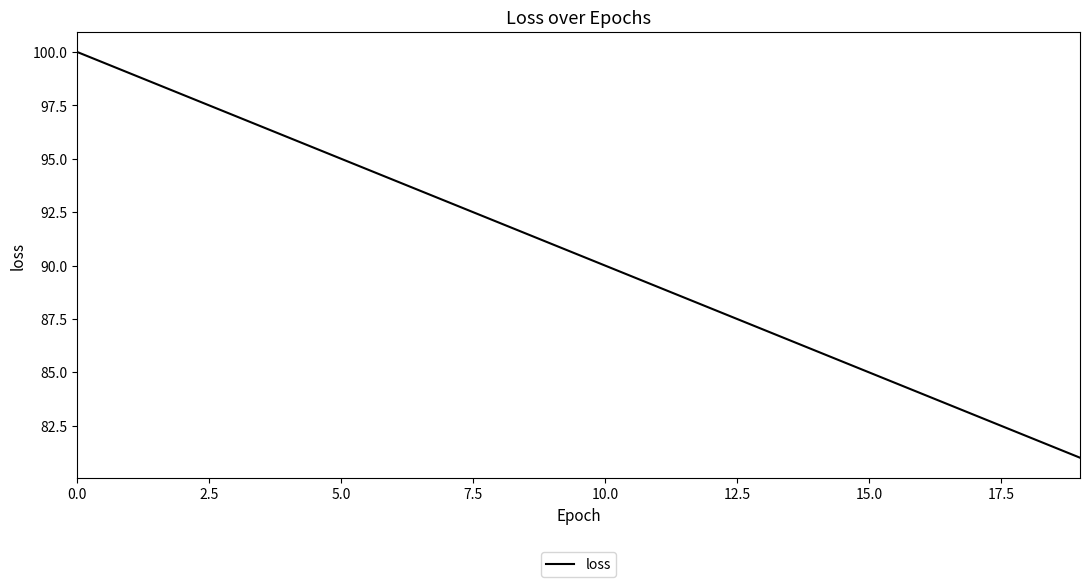

What is the smallest value displayed?

81